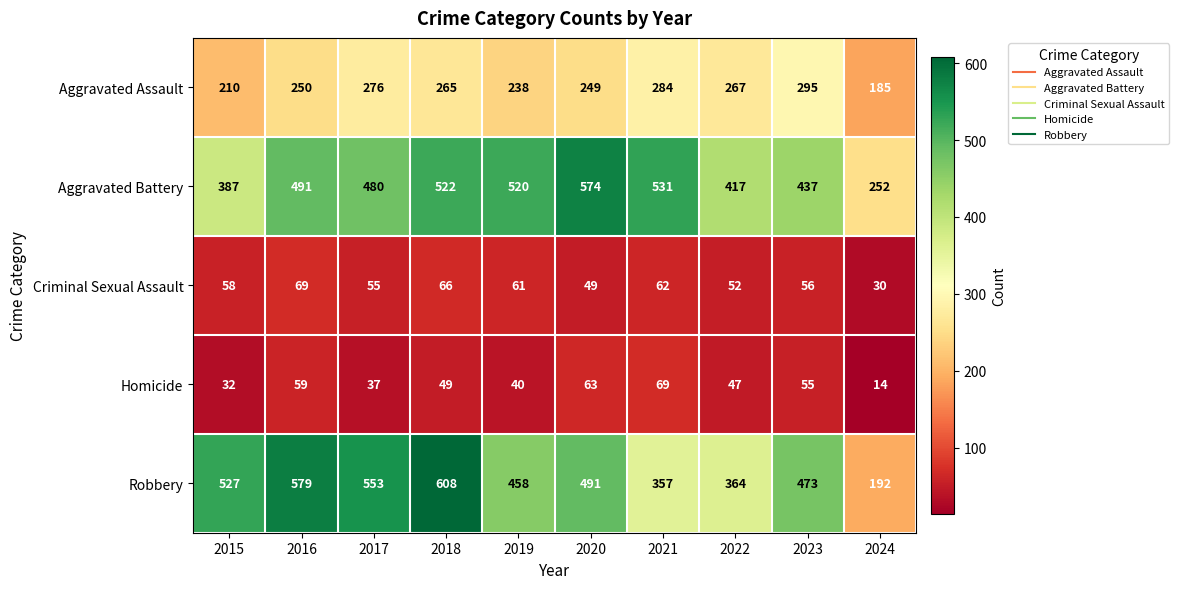

At which label is Aggravated Assault closest to 240?

2019